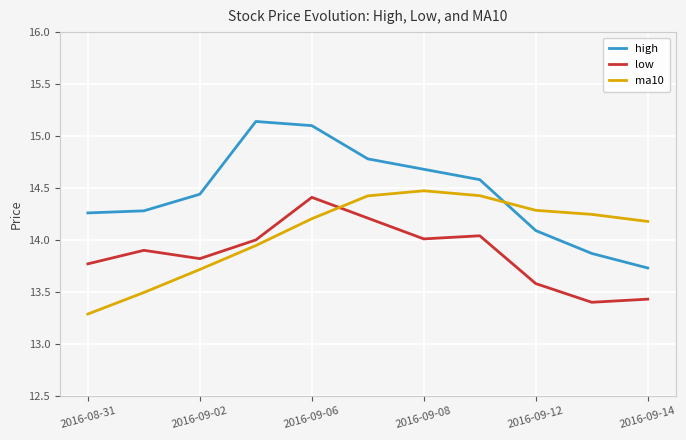

Which series has the largest range (max minus min)?

high